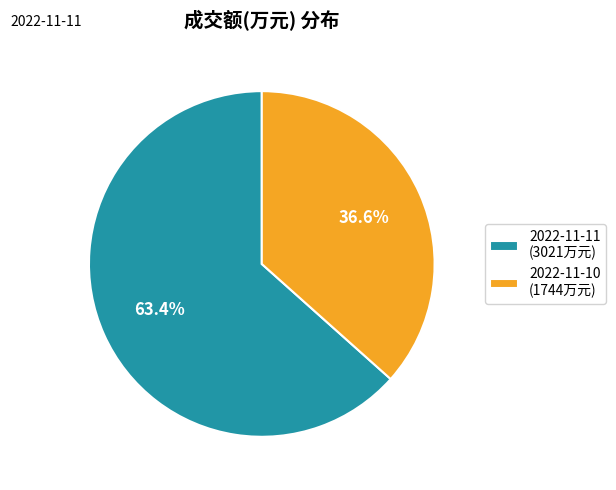

What percentage do 2022-11-10 (1744万元) and 2022-11-11 (3021万元) together represent?

100.0%